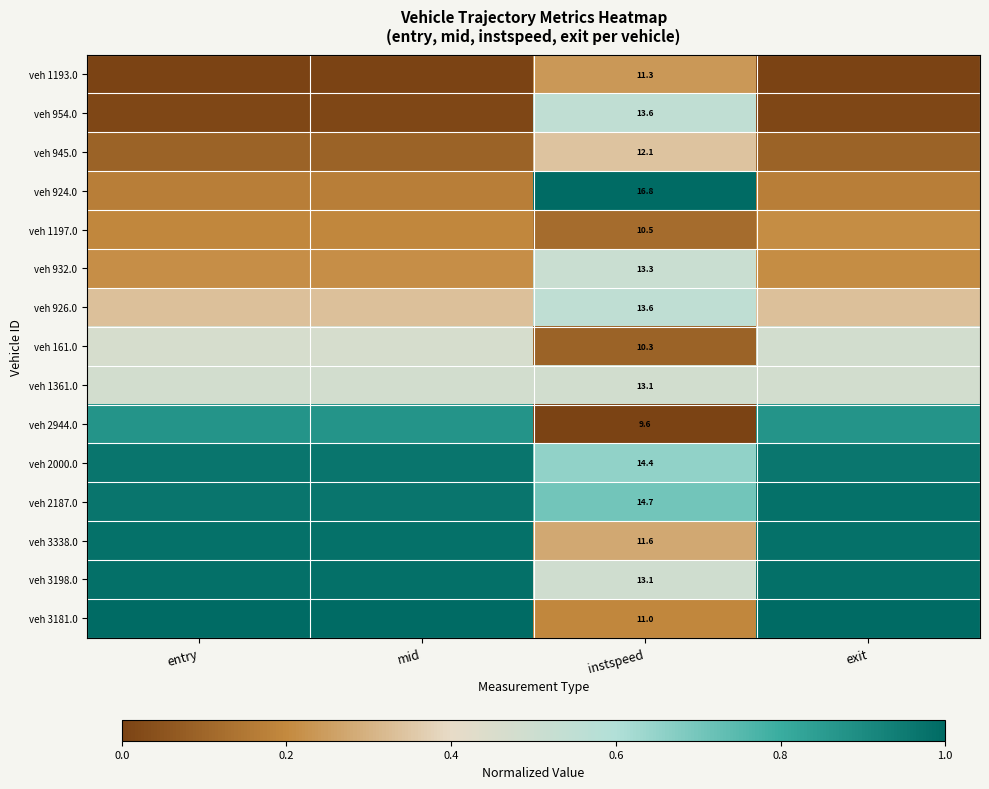

List the labels in order of veh 926.0 value, largest first.

instspeed, entry, mid, exit